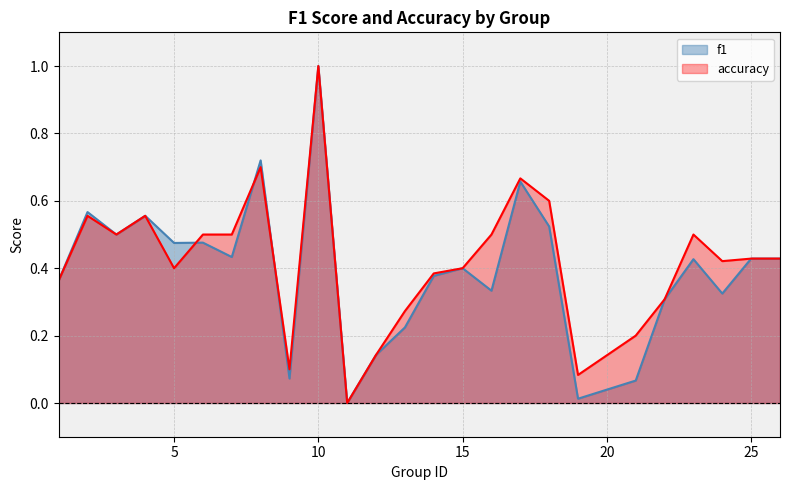

What is the average value of the accuracy series?

0.4